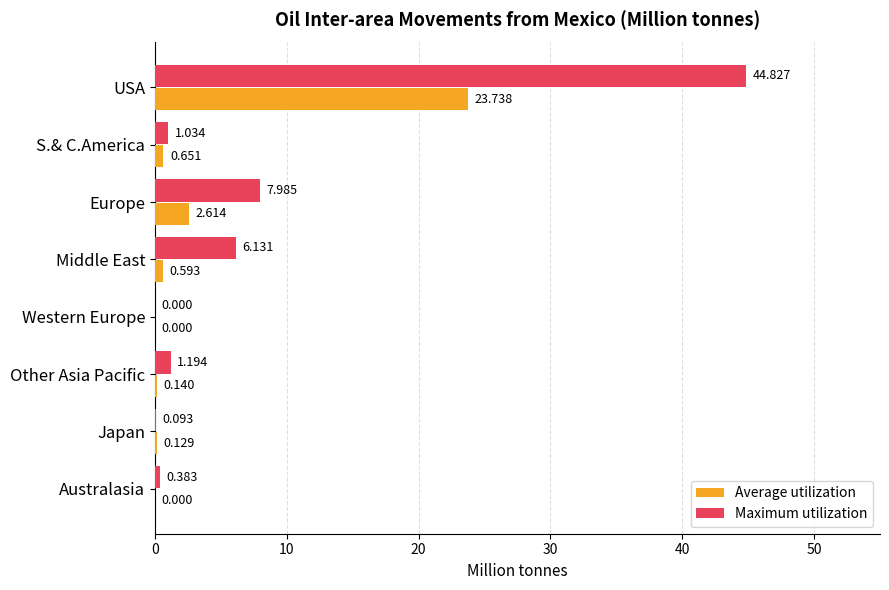

Where is Maximum utilization nearest to the value 22?

Europe